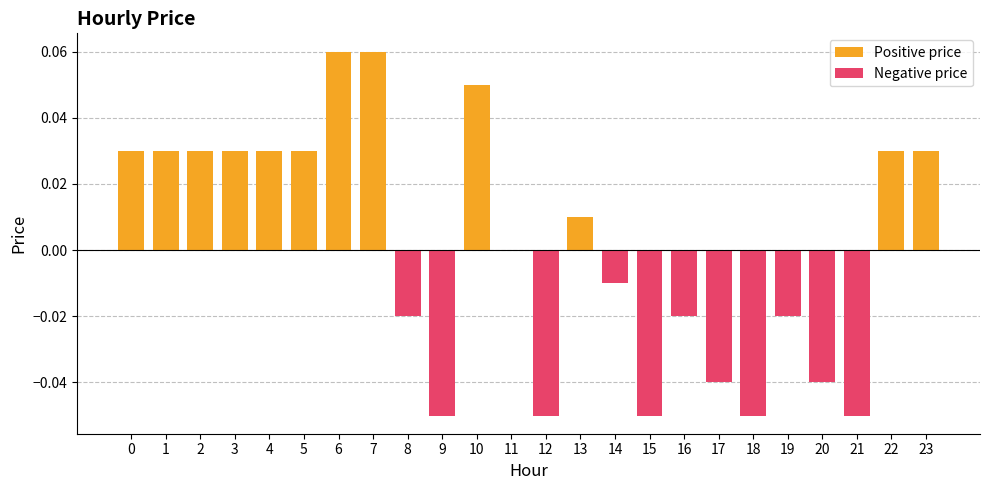

Rank the categories by Positive price value from highest to lowest.

6, 7, 10, 0, 1, 2, 3, 4, 5, 22, 23, 13, 8, 9, 11, 12, 14, 15, 16, 17, 18, 19, 20, 21